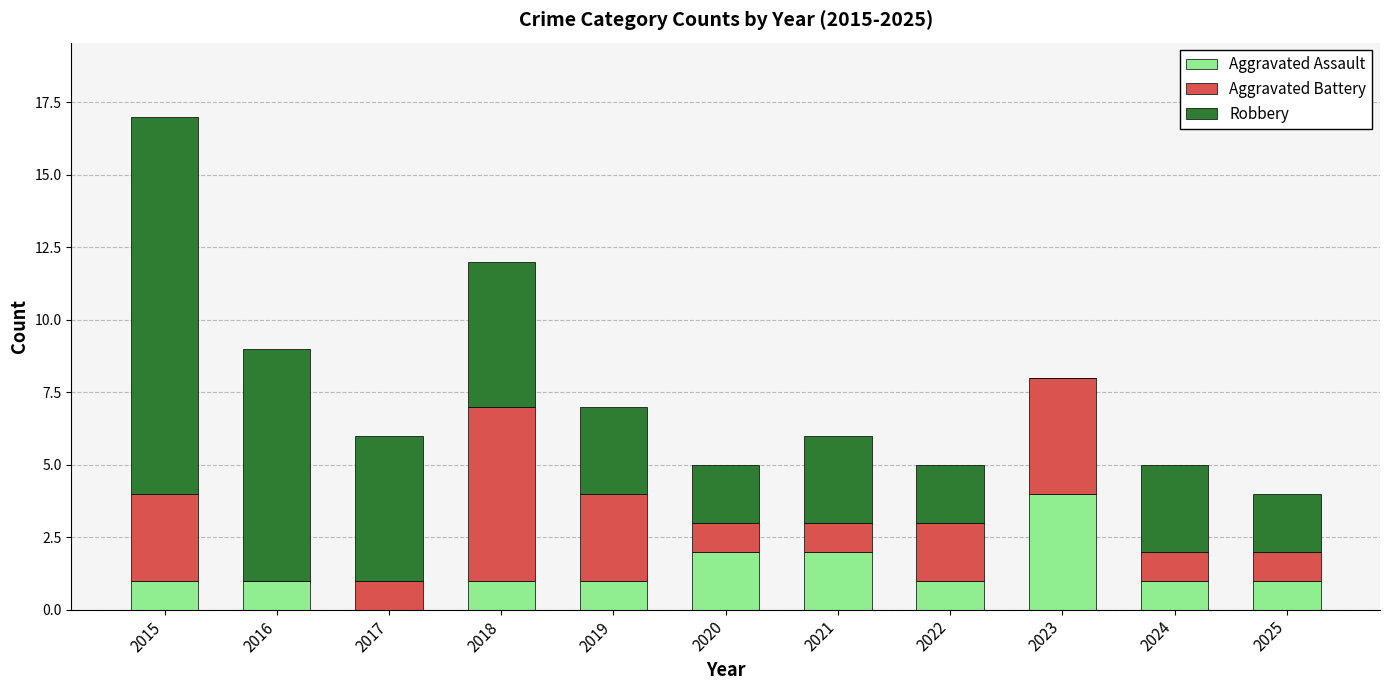

What are all the series names shown in the legend?

Aggravated Assault, Aggravated Battery, Robbery